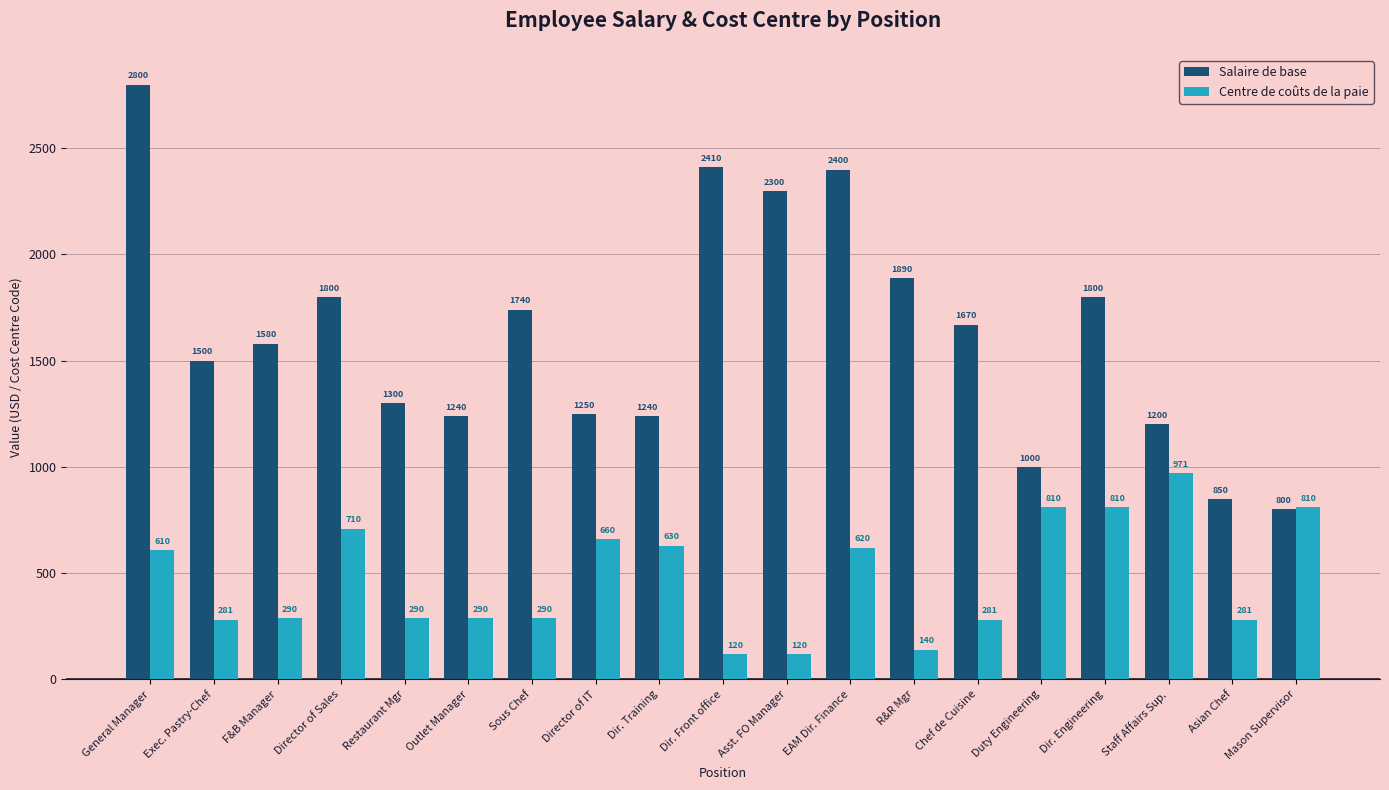

The value of Salaire de base at Asst. FO Manager is 1312. True or false?

False